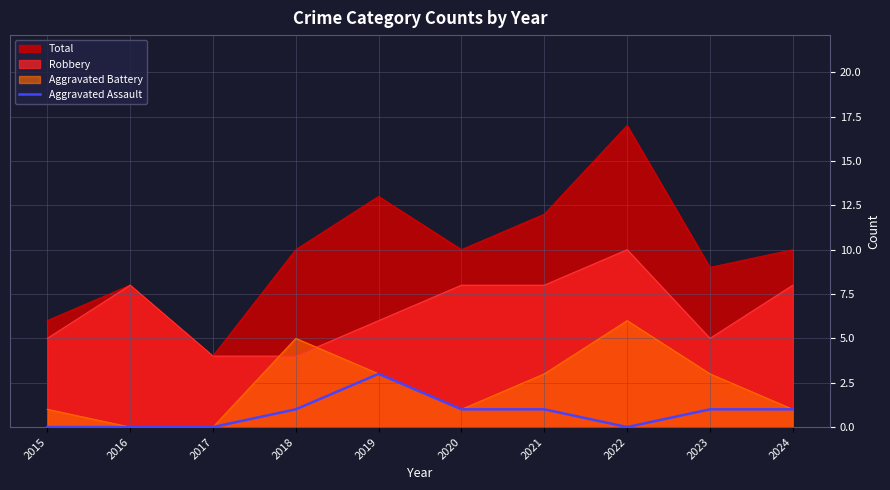

Which series has the largest range (max minus min)?

Total